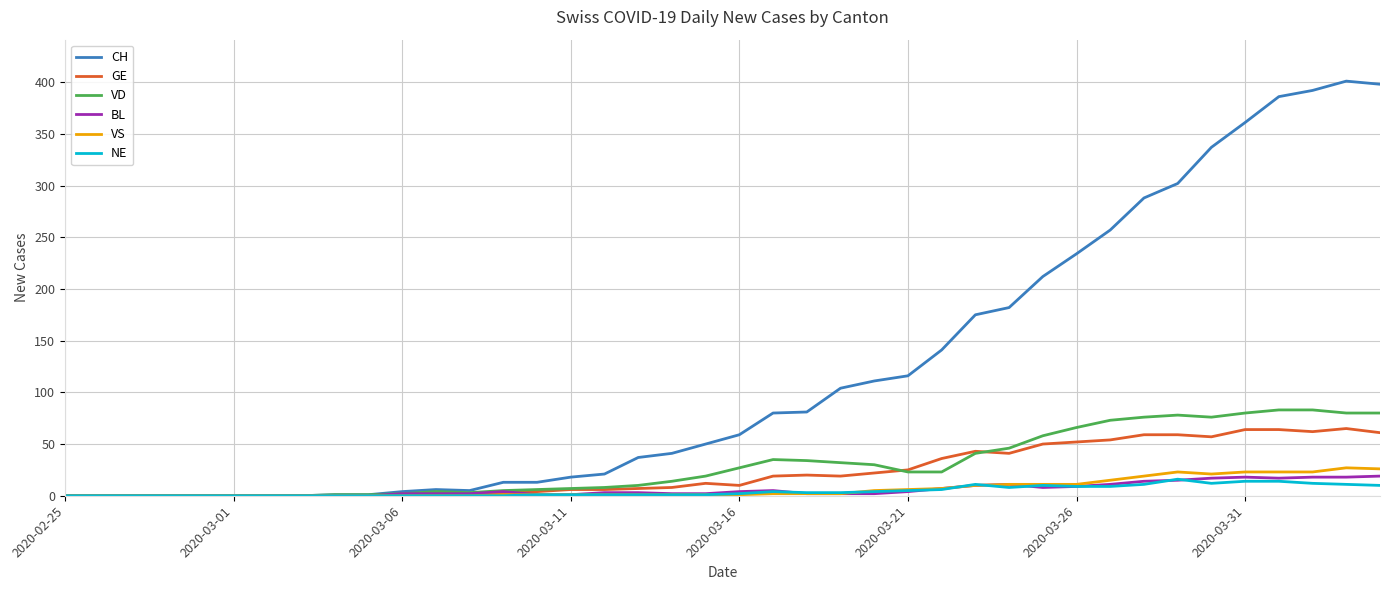

Which series has the largest range (max minus min)?

CH